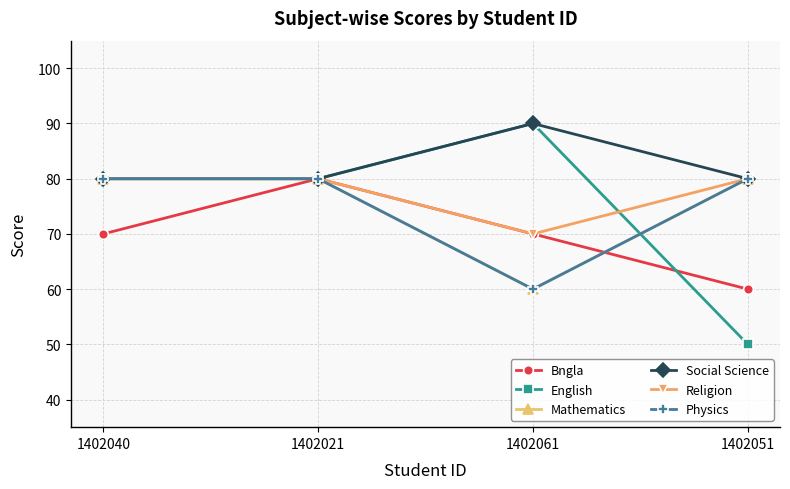

How many times do Mathematics and English cross each other?

1